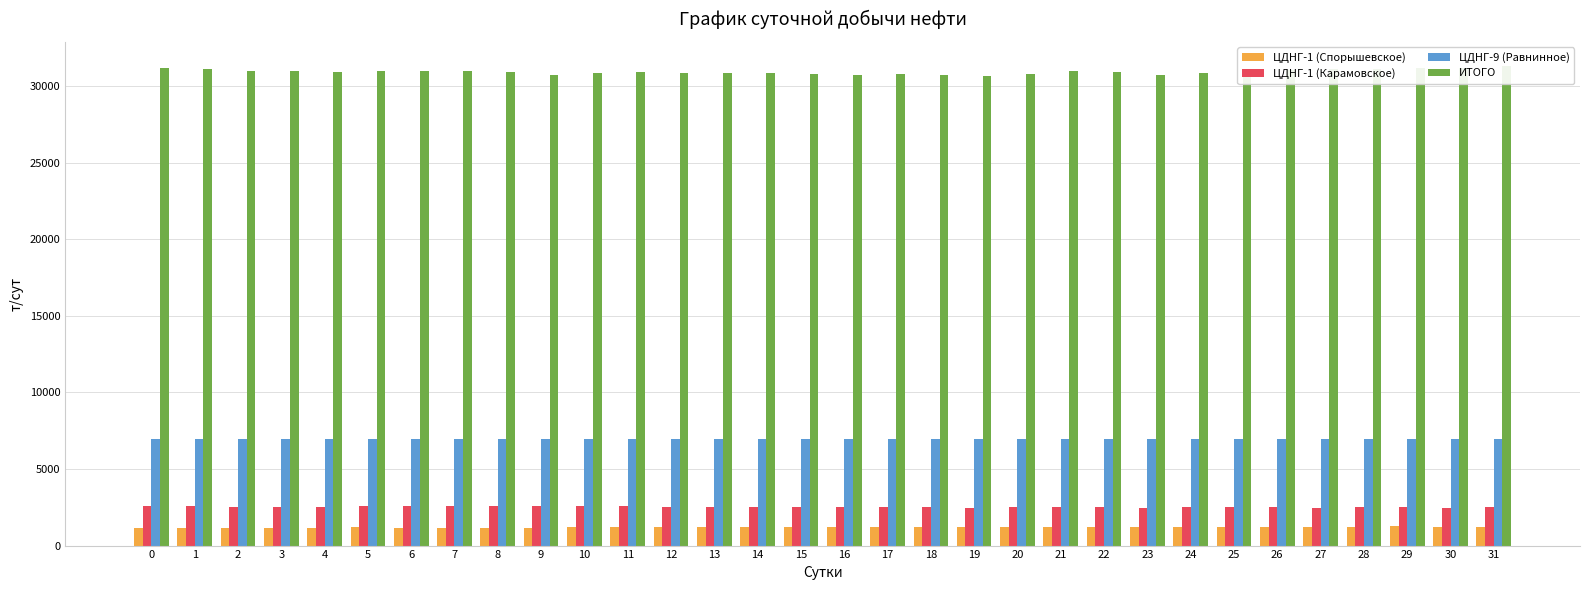

Is it true that ЦДНГ-1 (Спорышевское) equals 1780.5 at 10?

False